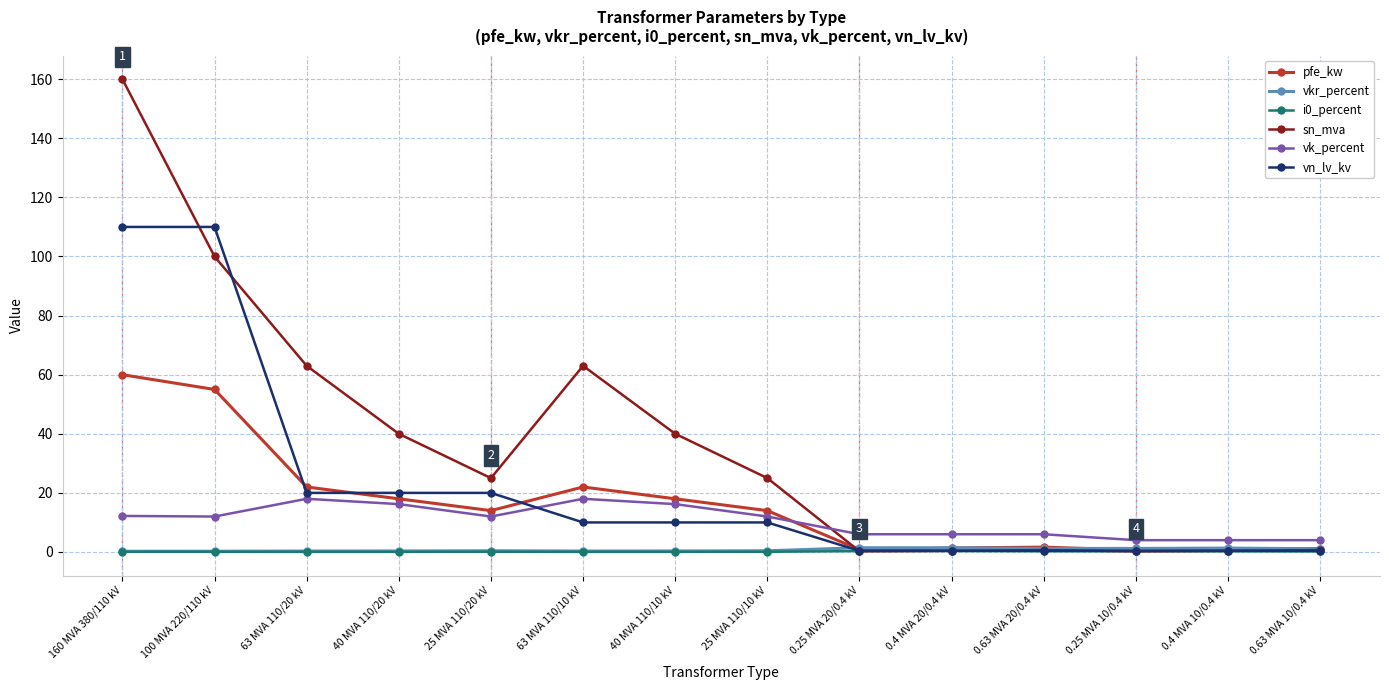

What is the difference between the maximum and second lowest values in the i0_percent series?

0.3